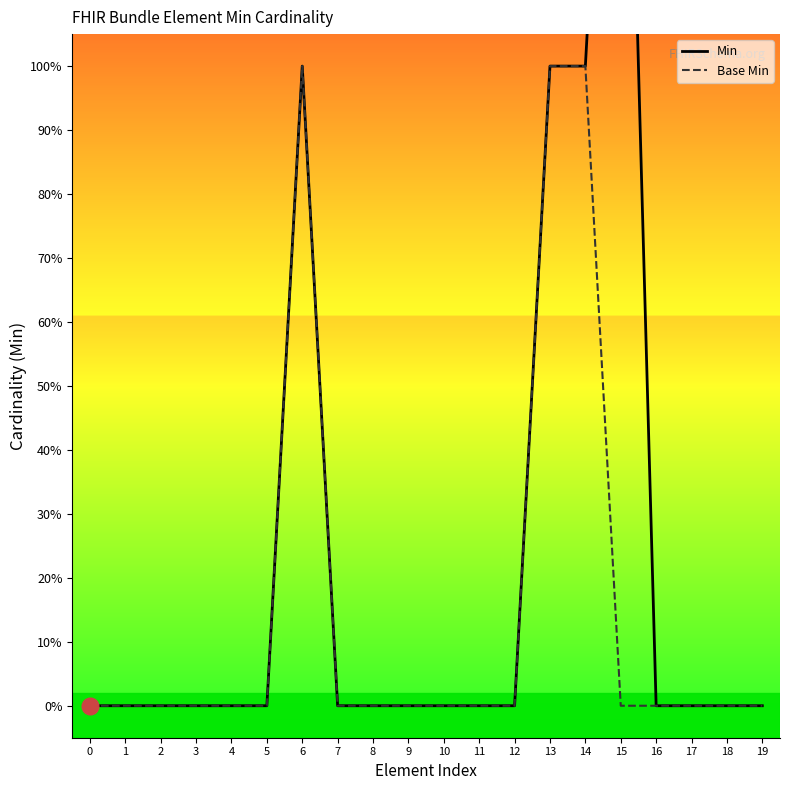

Where is the first local maximum for Min?

6